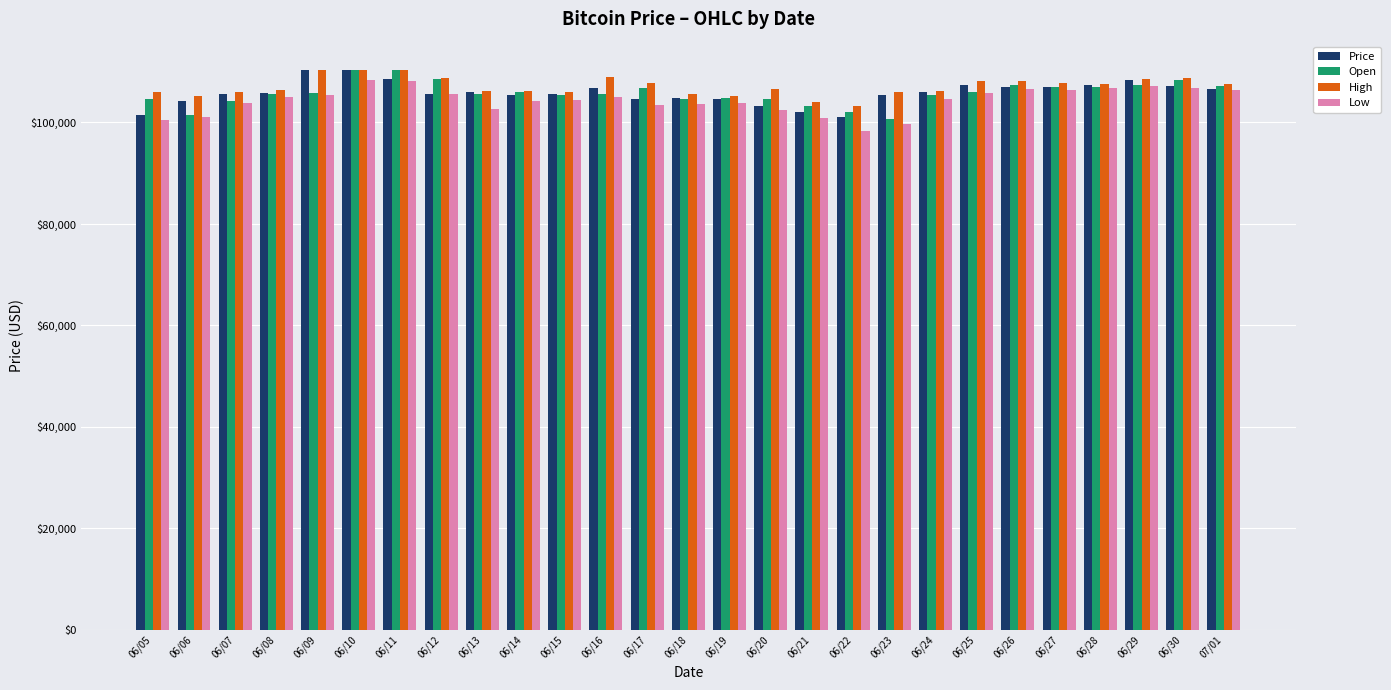

What is the sum of the Price values at 06/07 and 06/27?

212608.4